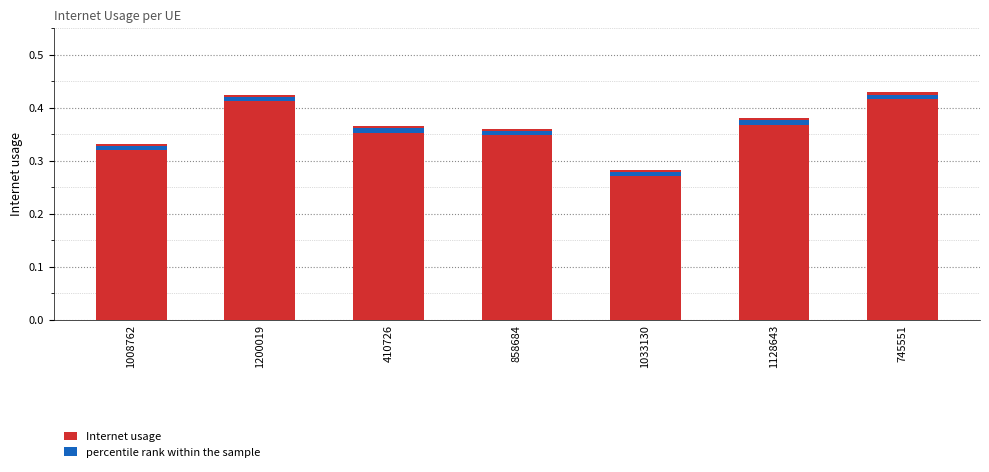

Between 1033130 and 858684, which is larger?

858684